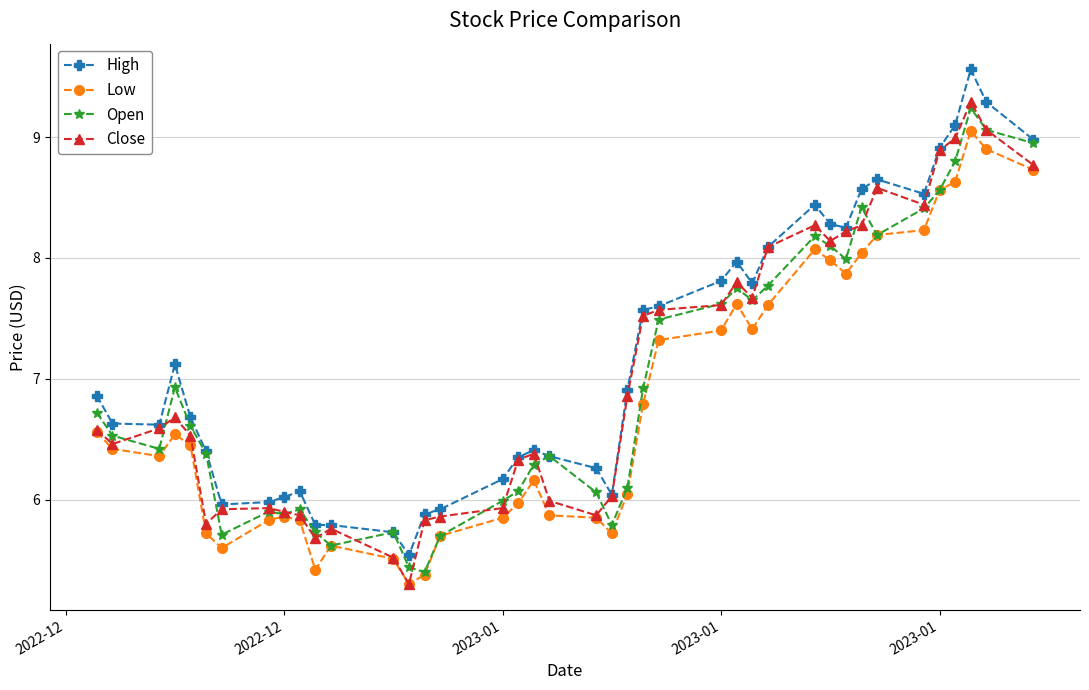

True or false: High and Low intersect in this chart.

False